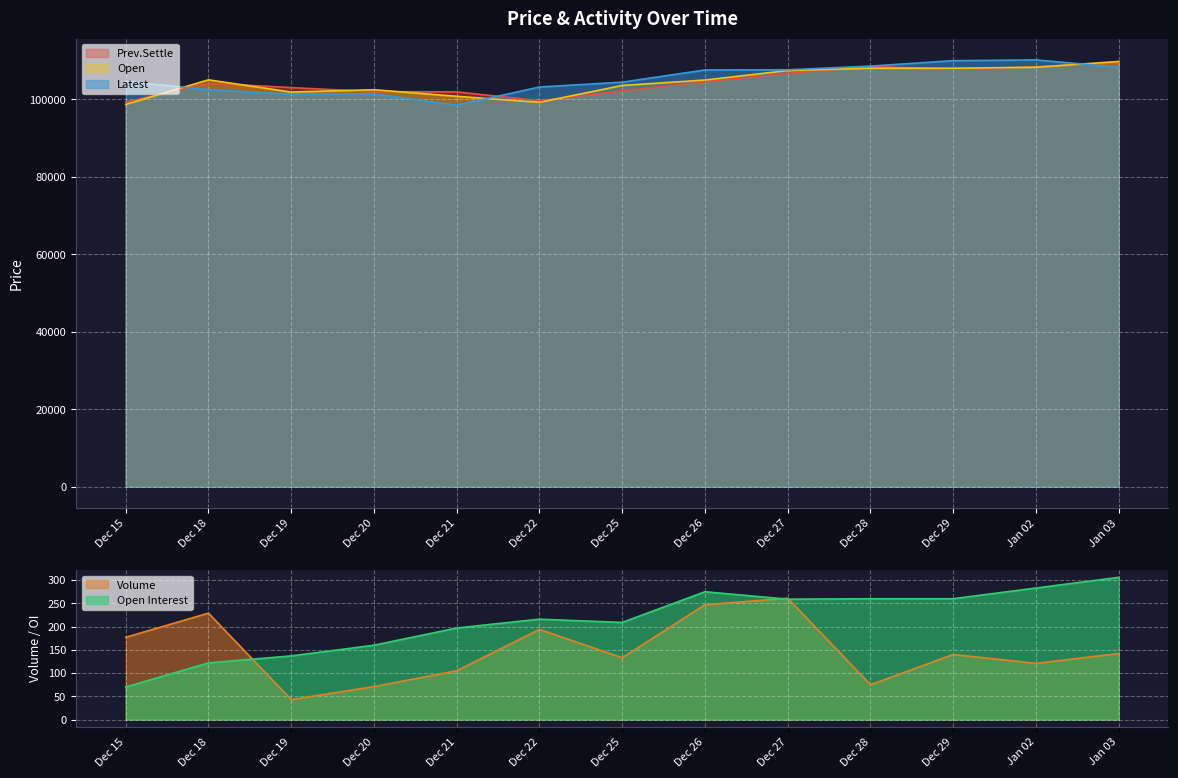

Which series has the largest range (max minus min)?

Latest